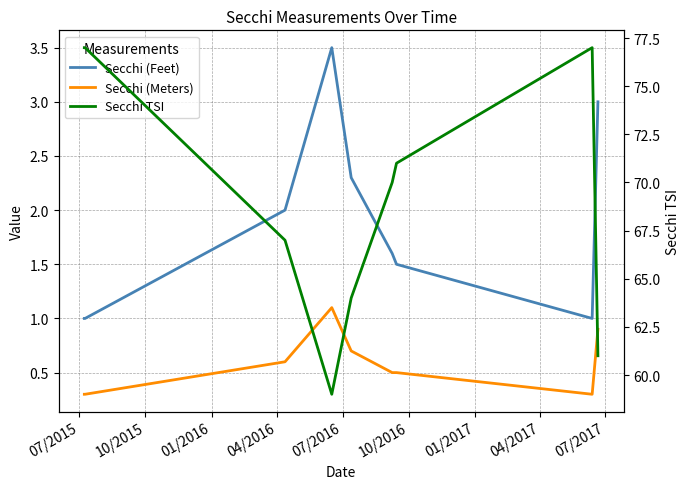

What is the label of the 2nd point from the right?

04/2017